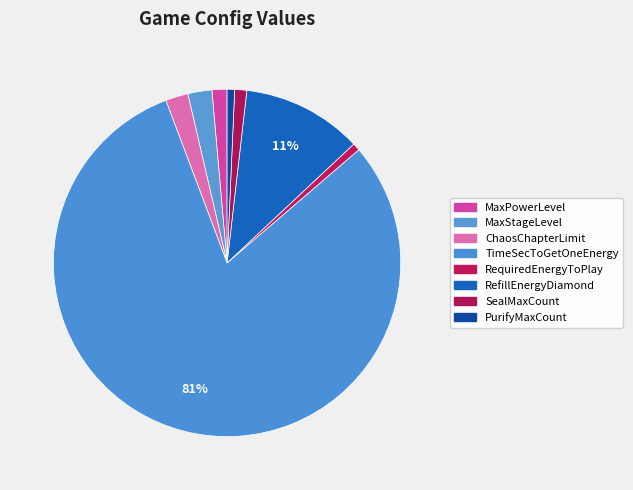

What is the smallest slice in the pie chart?

RequiredEnergyToPlay